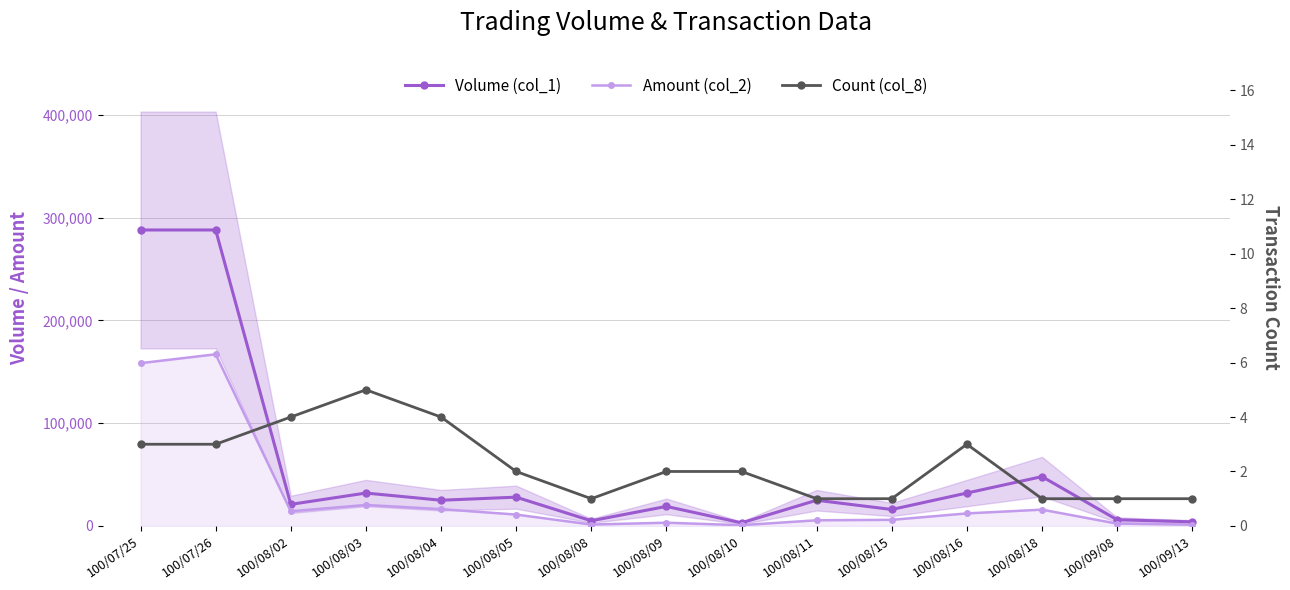

How many lines are shown in the chart?

3